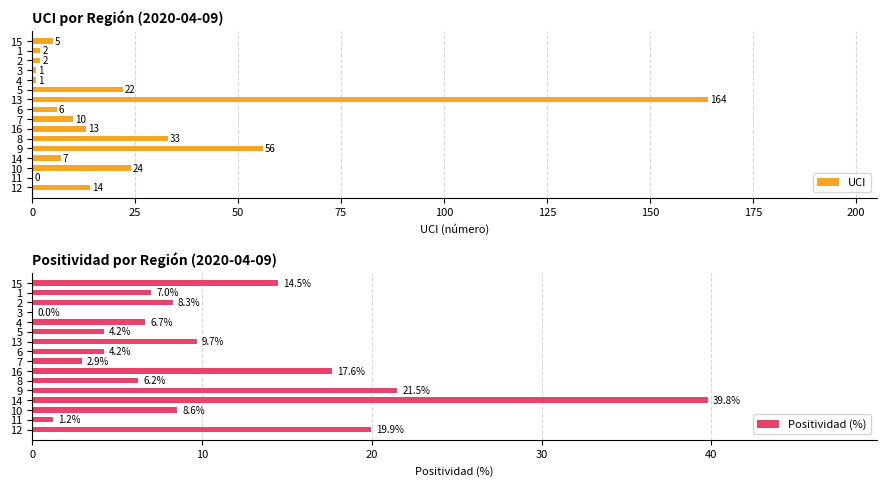

Which series has the largest total across all categories?

UCI